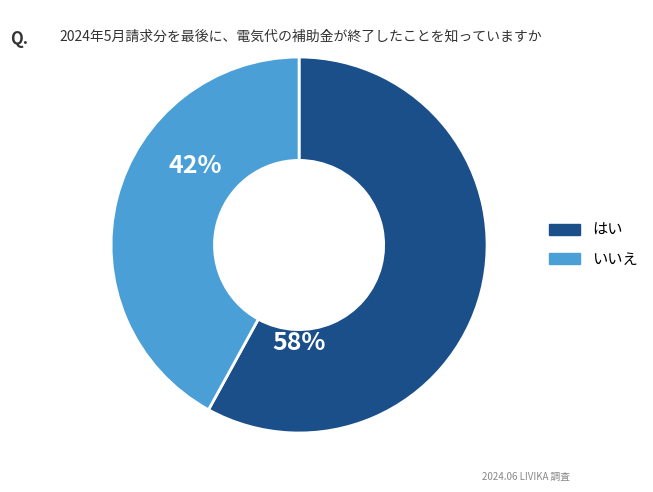

To the nearest percent, what is the average slice percentage?

50%